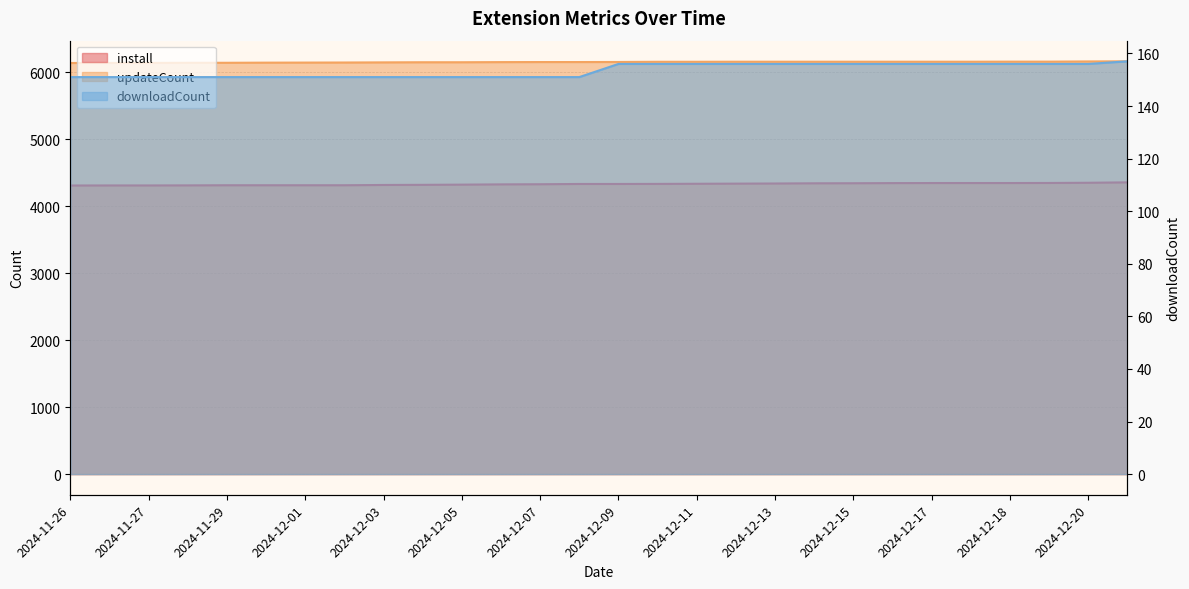

How many lines are shown in the chart?

3